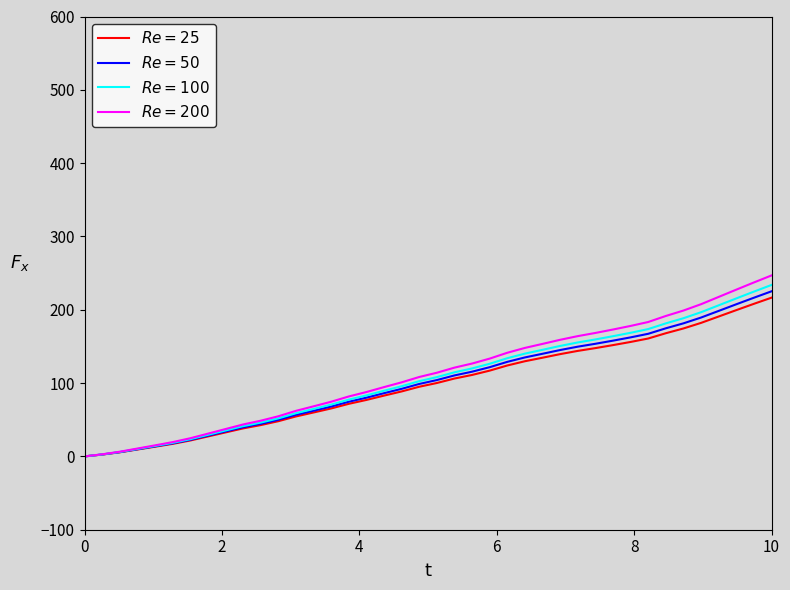

What is the greatest value displayed?

246.8